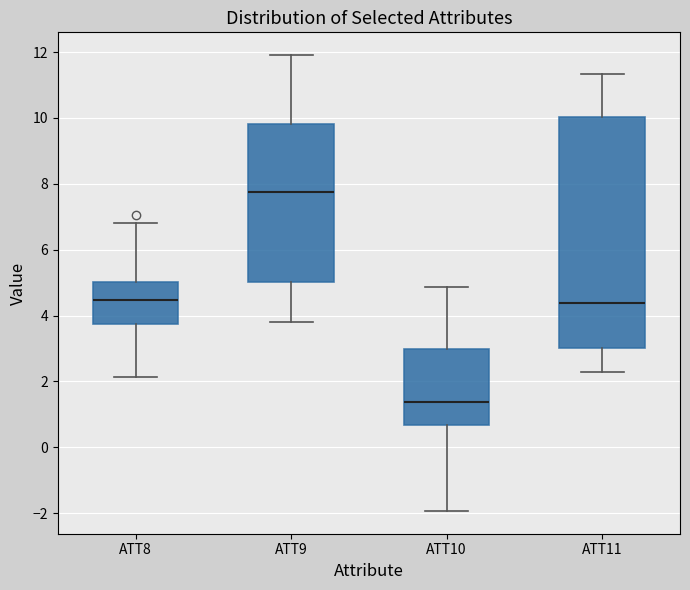

Reading left to right, read every box against the y-axis: the position of its median line, the range the box covers, and the ends of its whiskers. The values are not printed on the chart, so give them approximately, as read against the axis.

ATT8: median 4.4, box 3.8 to 5.0, whiskers 2.2 to 6.8
ATT9: median 7.8, box 5.0 to 9.8, whiskers 3.8 to 12.0
ATT10: median 1.4, box 0.6 to 3.0, whiskers -2.0 to 4.8
ATT11: median 4.4, box 3.0 to 10.0, whiskers 2.2 to 11.4